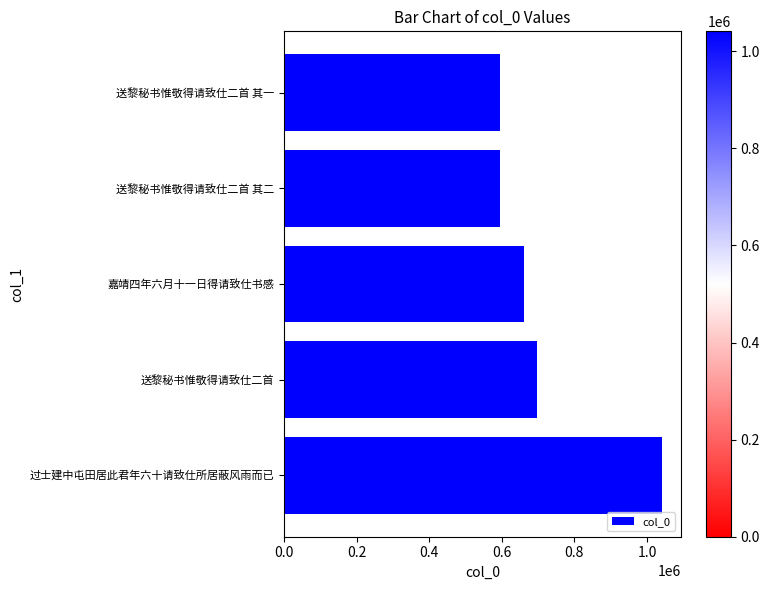

Approximately how many times larger is the value at 送黎秘书惟敬得请致仕二首 其二 compared to 过士建中屯田居此君年六十请致仕所居蔽风雨而已?

0.6